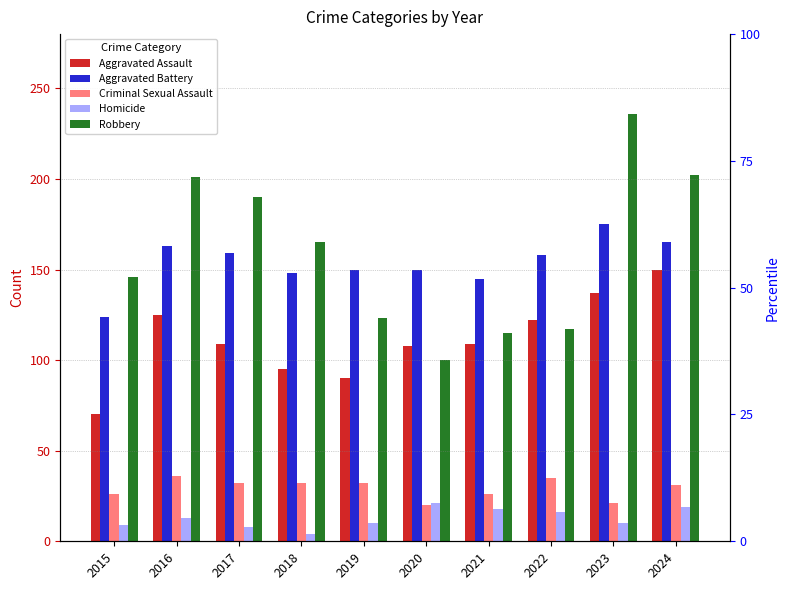

Reading right to left, what are all the values shown in this chart?

Aggravated Assault: 150	137	122	109	108	90	95	109	125	70
Aggravated Battery: 165	175	158	145	150	150	148	159	163	124
Criminal Sexual Assault: 31	21	35	26	20	32	32	32	36	26
Homicide: 19	10	16	18	21	10	4	8	13	9
Robbery: 202	236	117	115	100	123	165	190	201	146